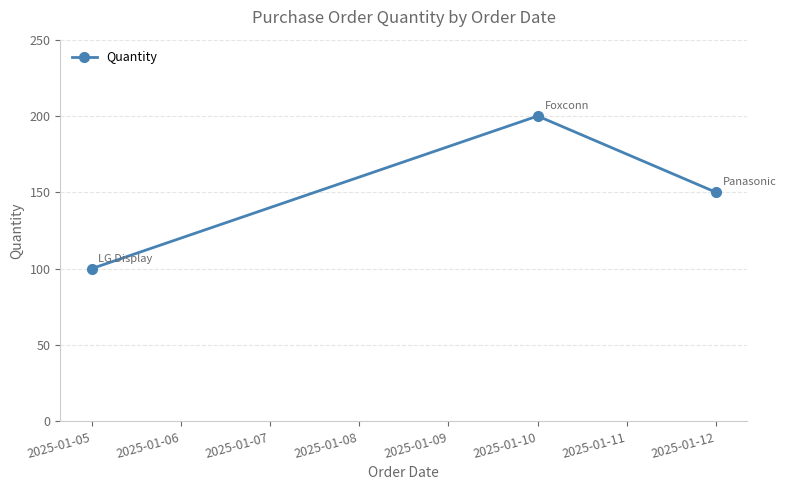

What is the maximum value shown in the chart?

200